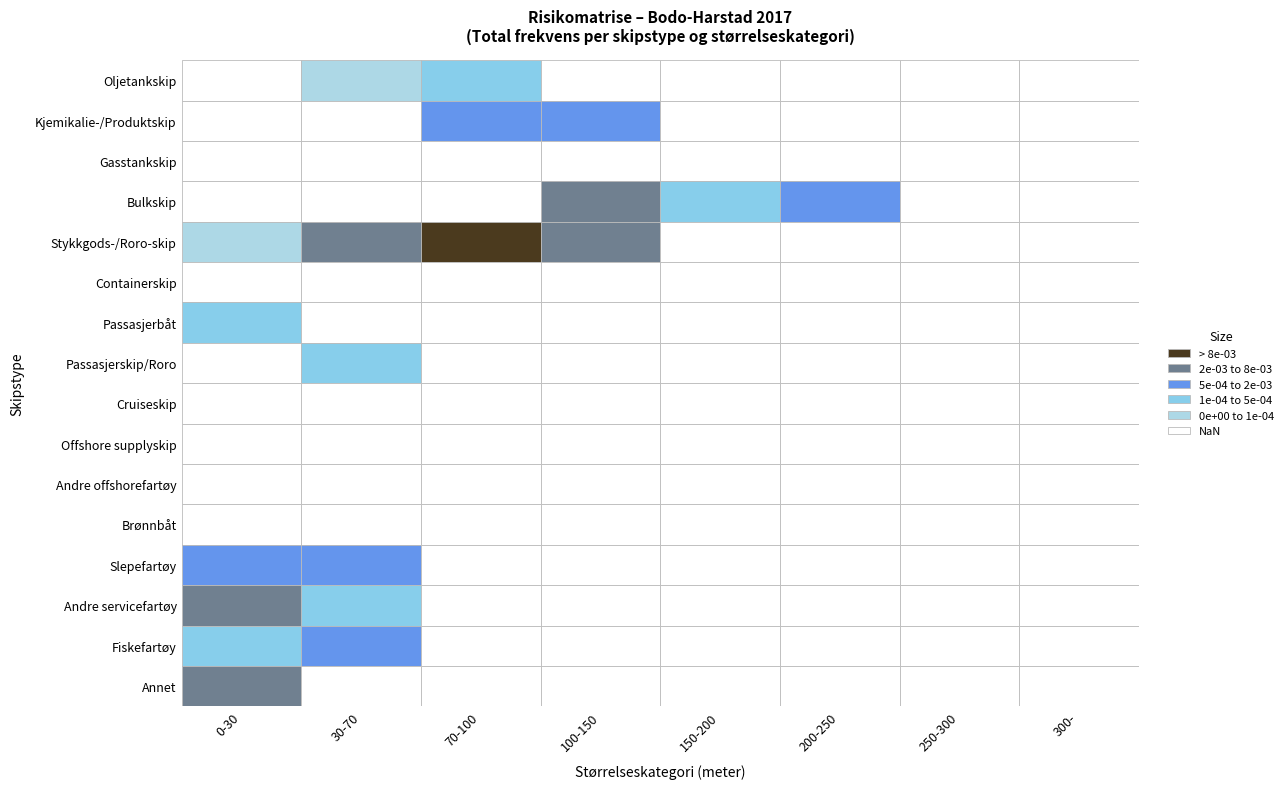

How many categories are shown in the chart?

8